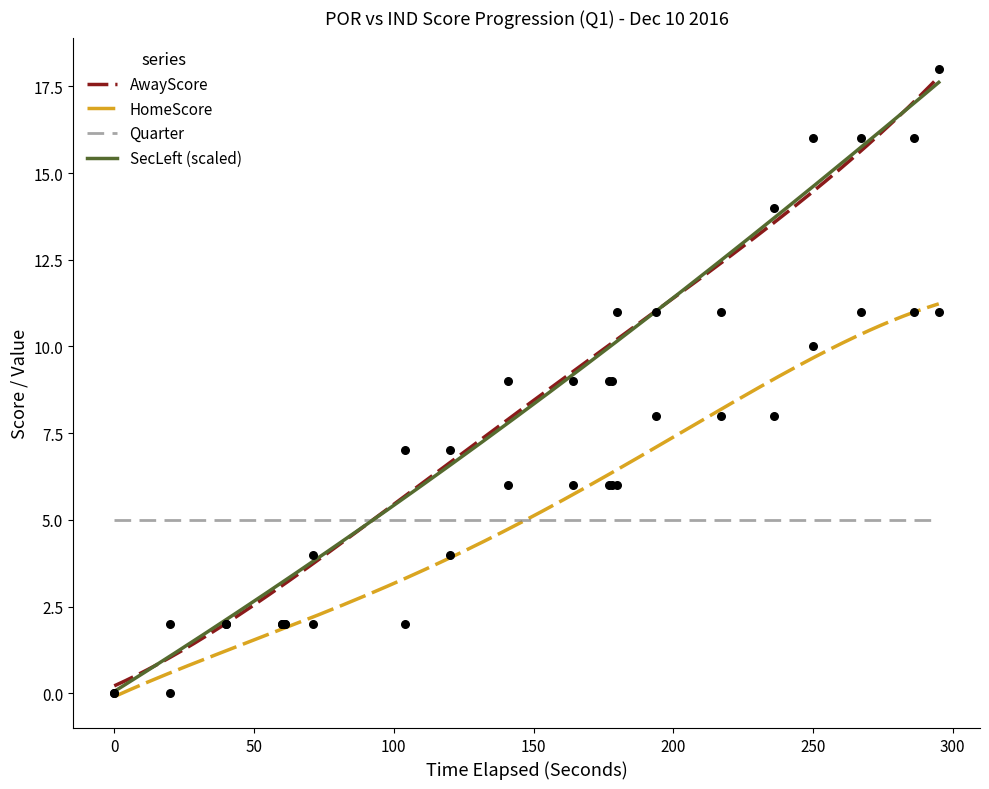

Which series has the largest Y range (max minus min)?

AwayScore